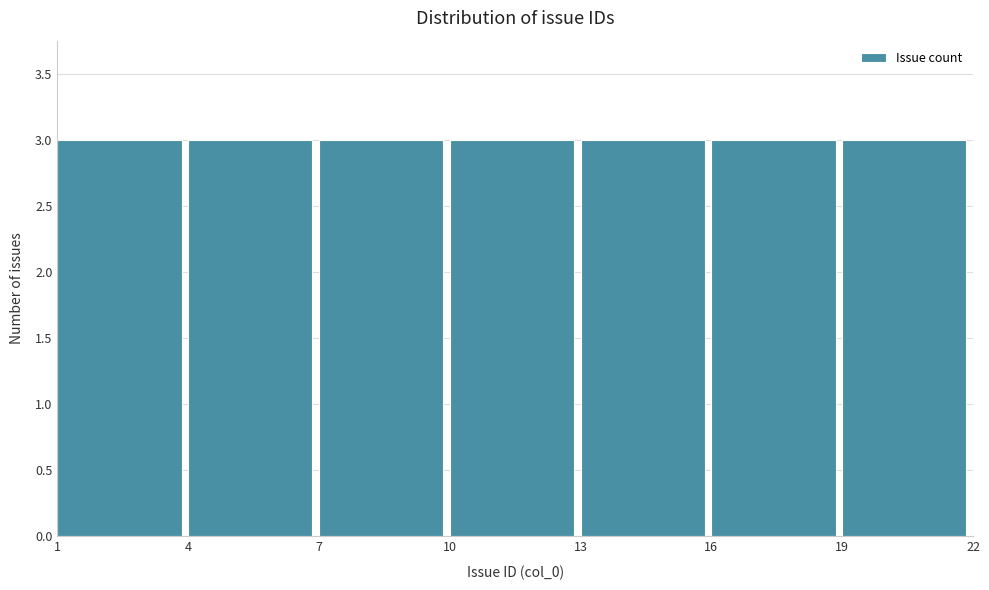

What is the height of the bar covering 10 to 13 on the x-axis? The values are not printed on the chart, so give them approximately, as read against the axis.

3